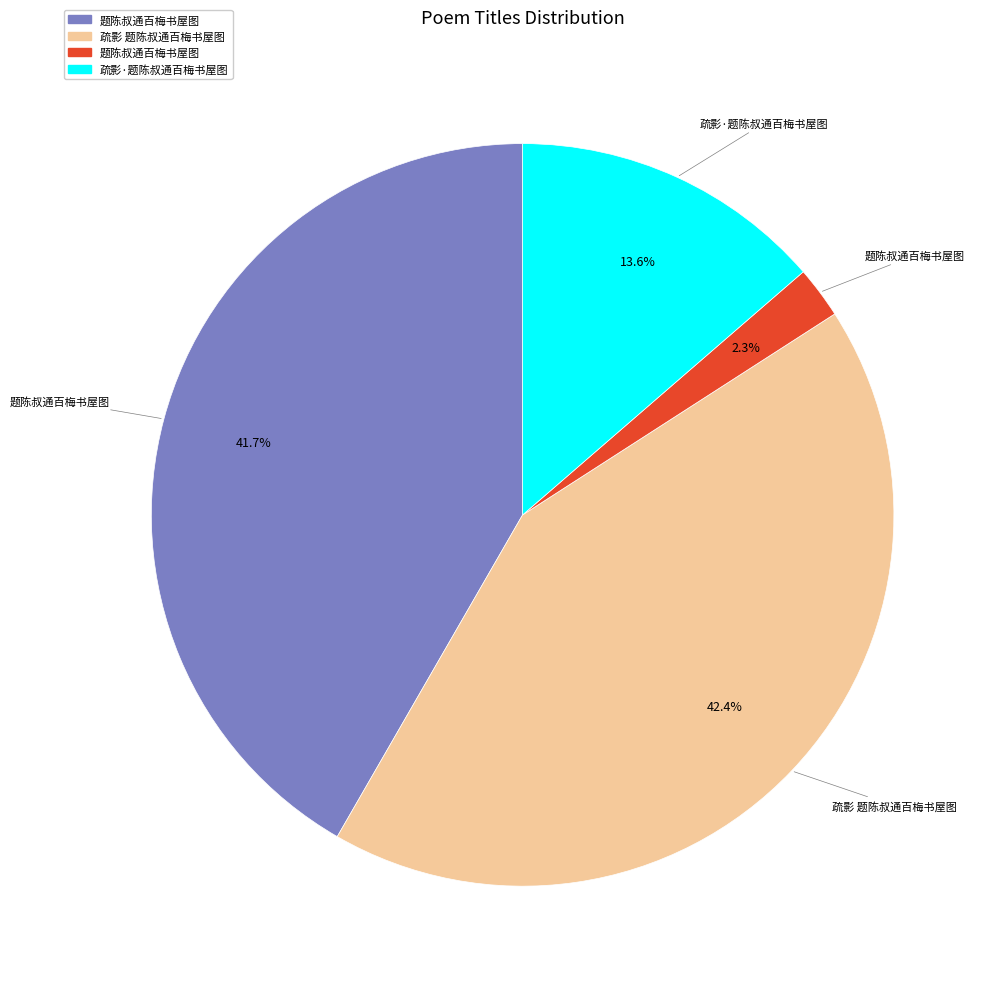

Does any single category account for the majority?

No